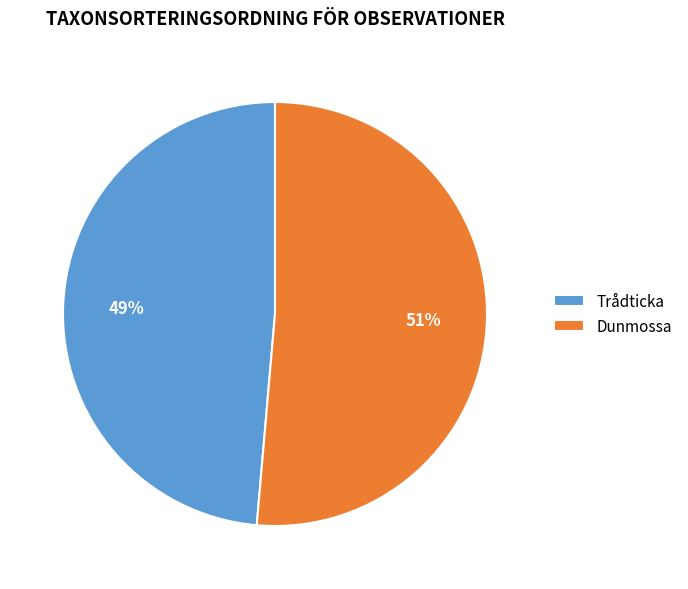

Is the sum of Dunmossa and Trådticka greater than half?

Yes